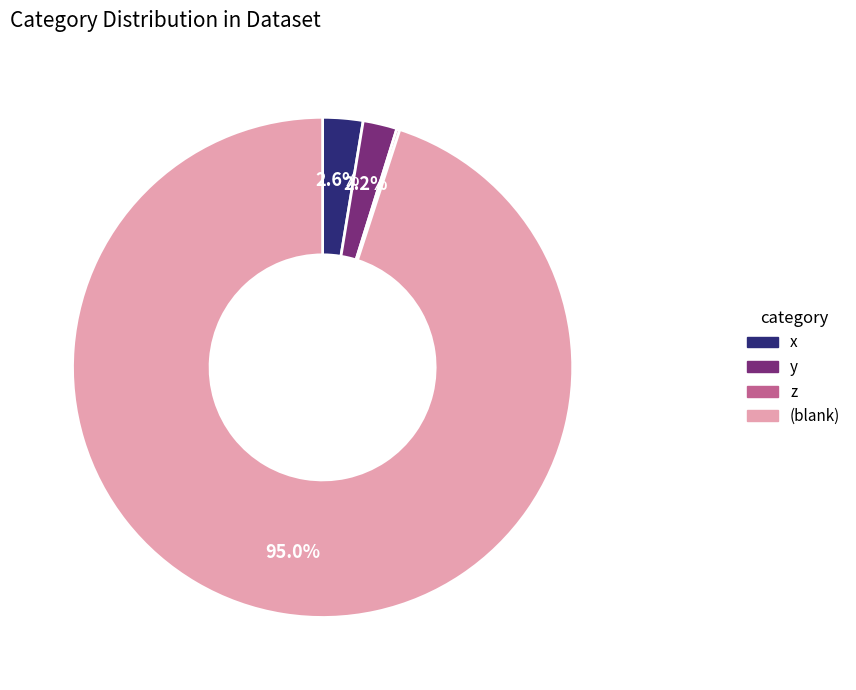

Which slice is the largest?

(blank)